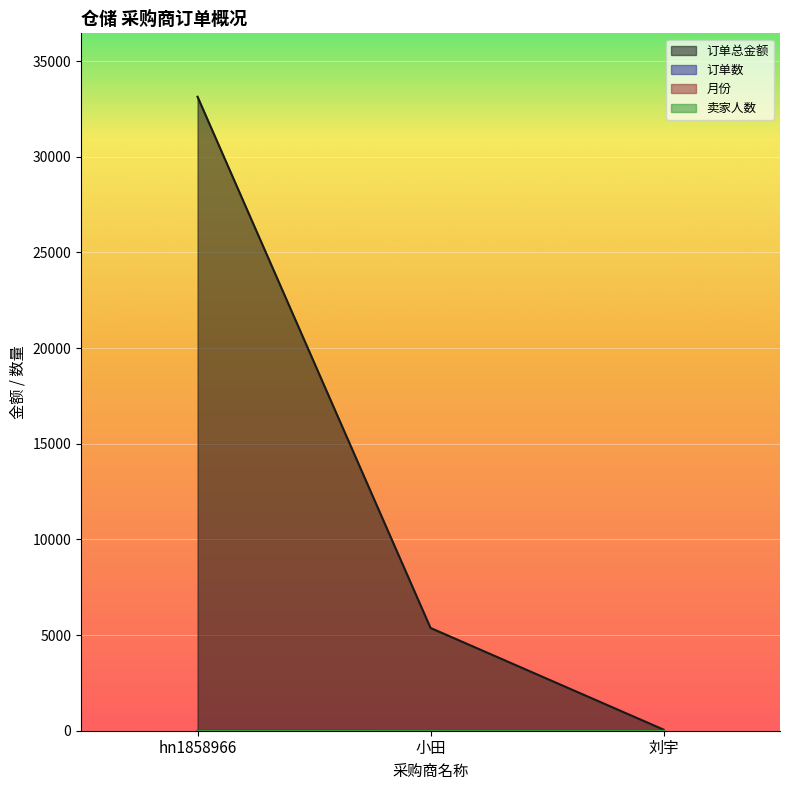

Is the value of 订单数 at 小田 greater than the value of 订单总金额 at hn1858966?

No